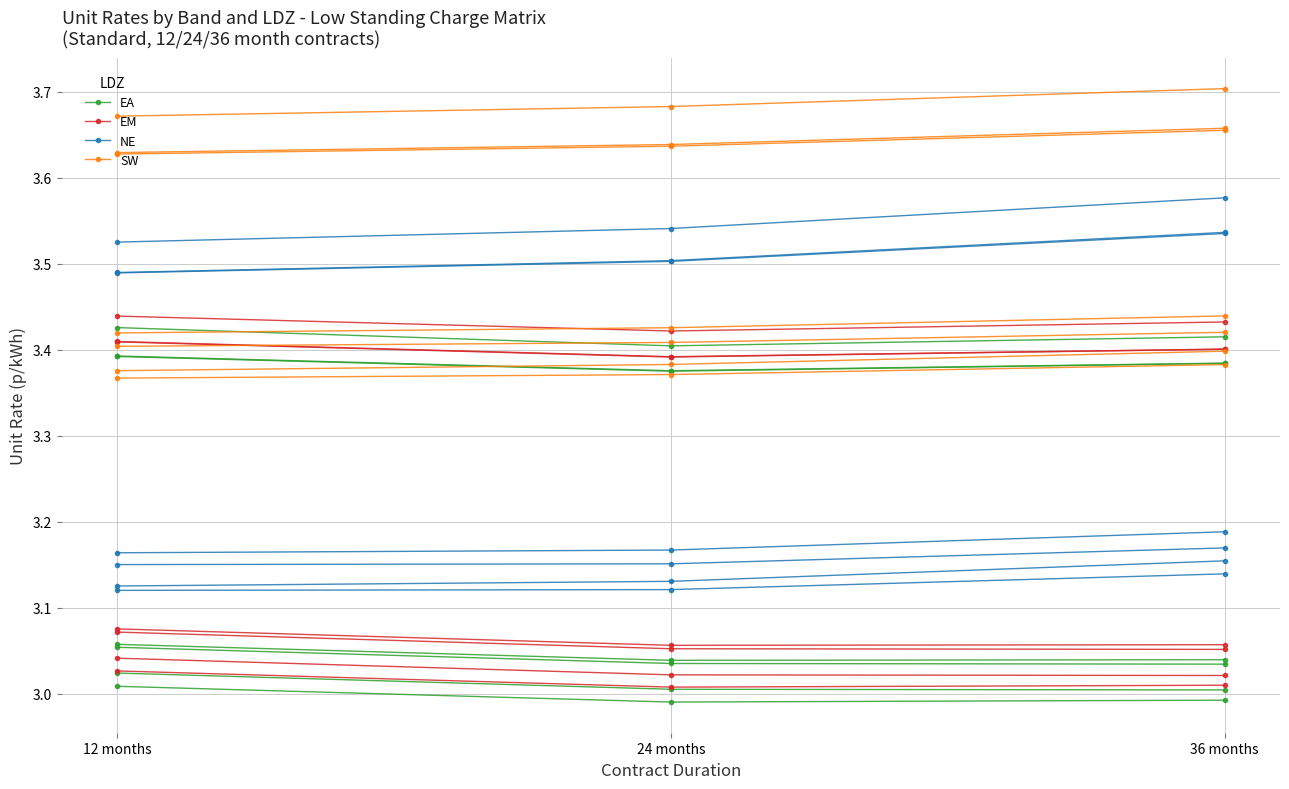

At which label does EM reach its peak?

12 months